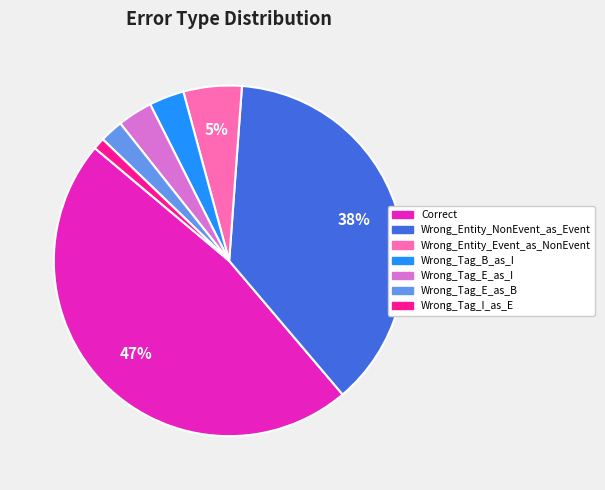

To the nearest percent, what is the average slice percentage?

14%